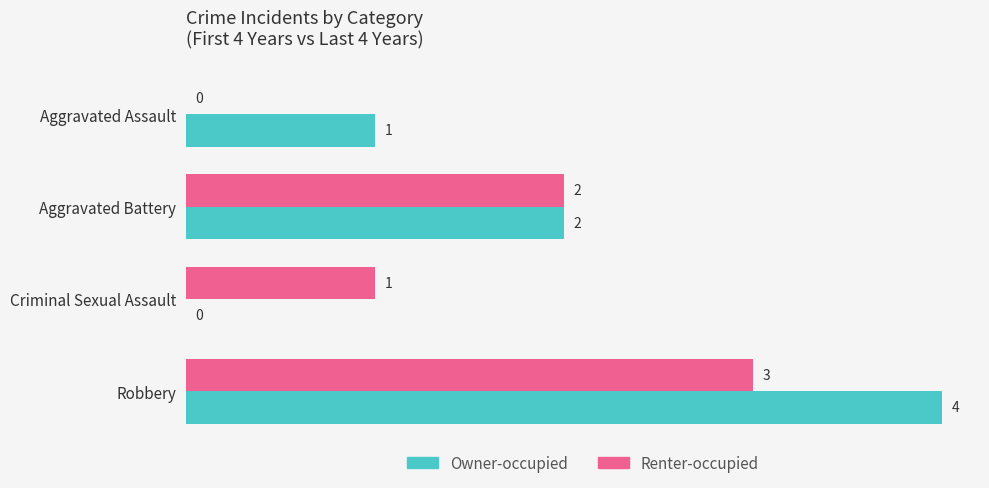

The value of Renter-occupied at Robbery is 3. True or false?

True